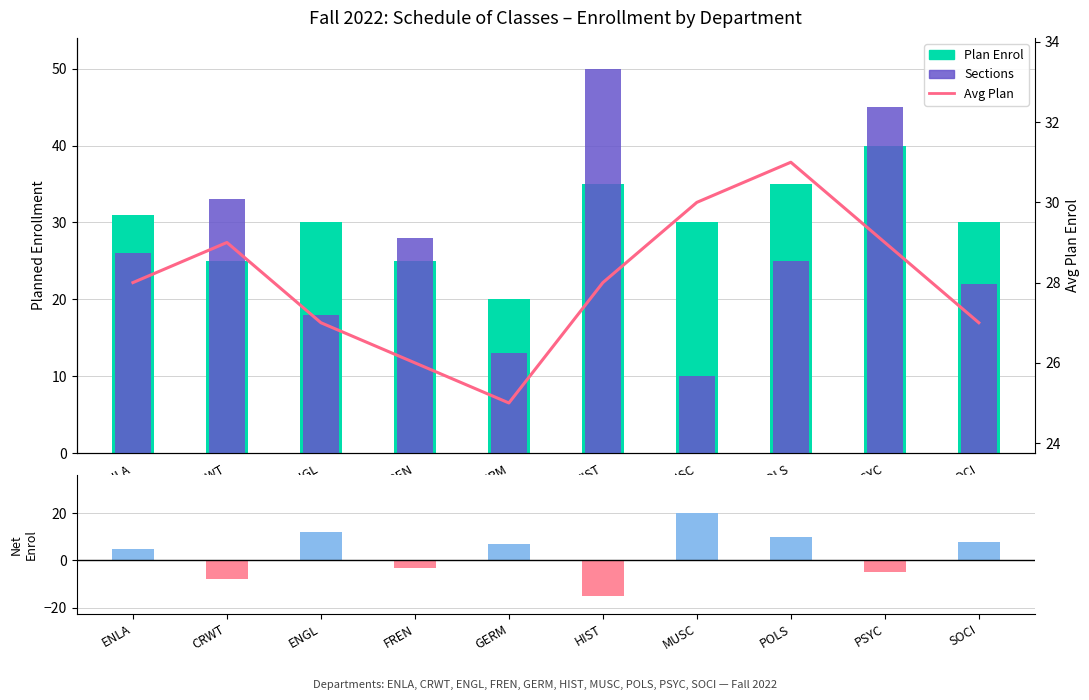

Reading left to right, list all the values displayed in this chart.

Plan Enrol: 31	25	30	25	20	35	30	35	40	30
Sections: 26	33	18	28	13	50	10	25	45	22
Net (Enrol - Sections): 5	-8	12	-3	7	-15	20	10	-5	8
Avg Plan: 28	29	27	26	25	28	30	31	29	27